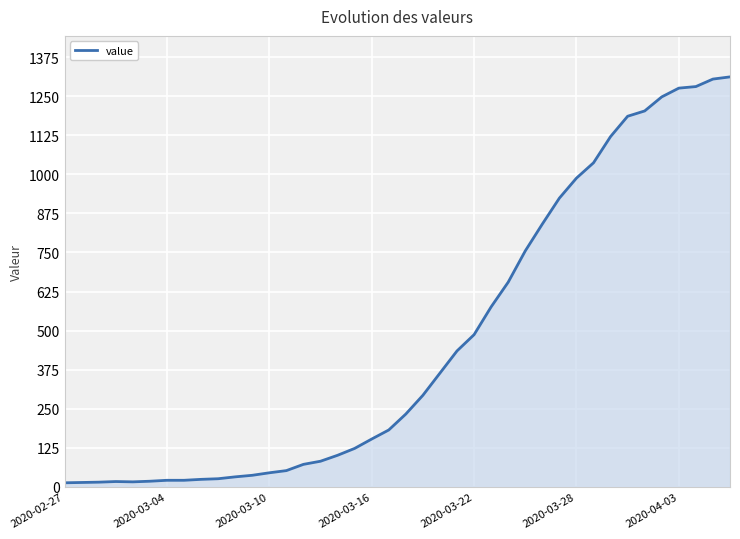

What is the difference between the maximum and minimum values?

1299